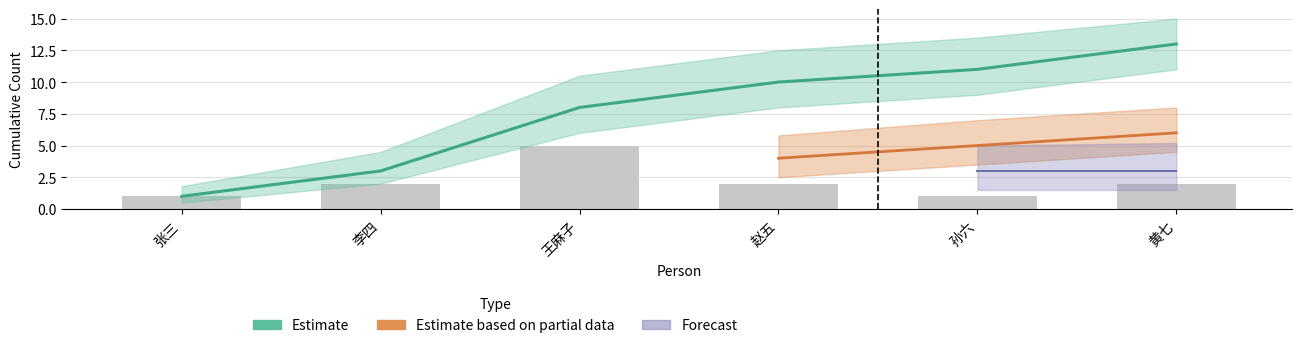

At which category is the sum across all series the highest?

黄七